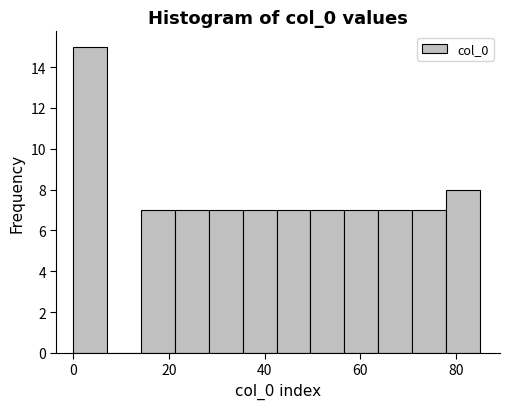

Read against the x-axis, roughly where is the centre of the tallest bar?

4